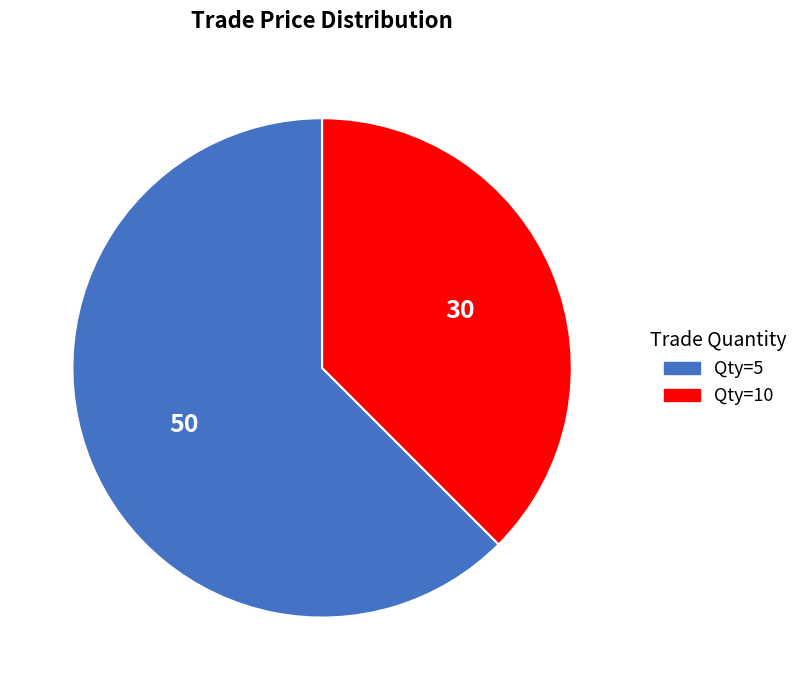

How many slices are in this pie chart?

2